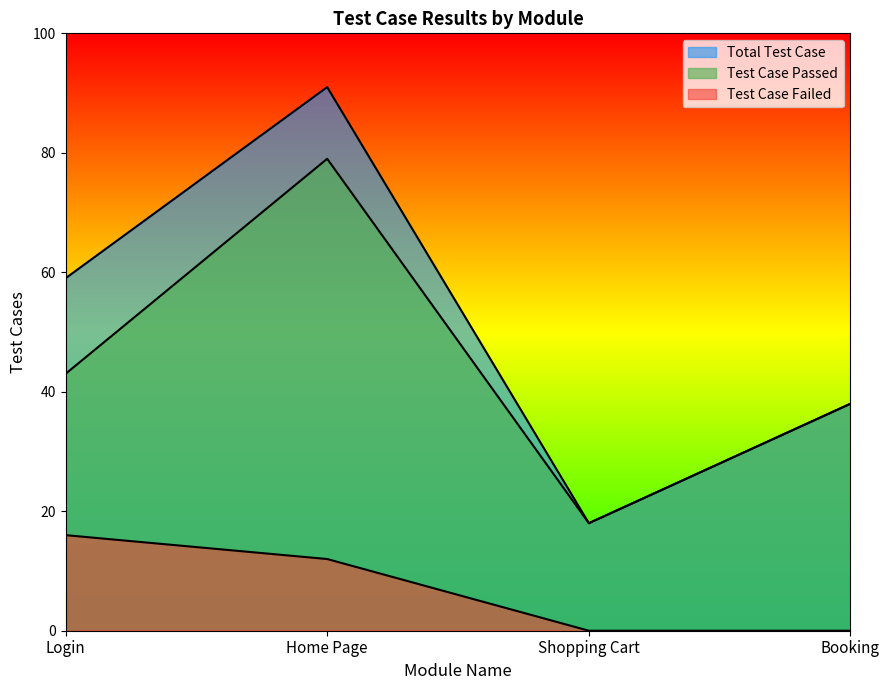

Rank the series at Booking from lowest to highest value.

Test Case Failed, Test Case Passed, Total Test Case